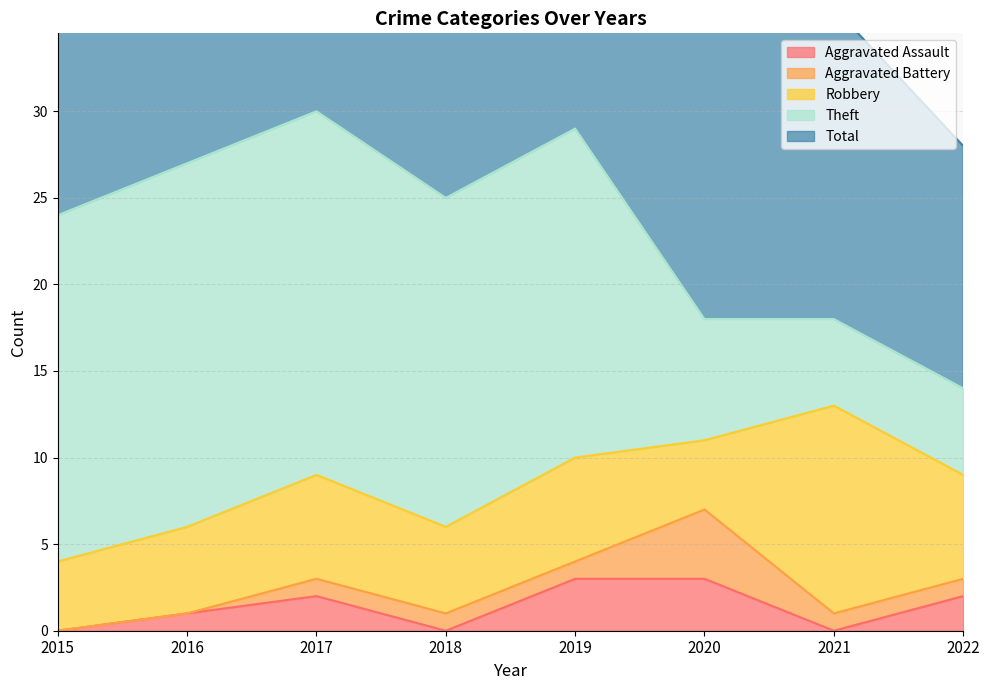

How many series are shown in this chart?

5